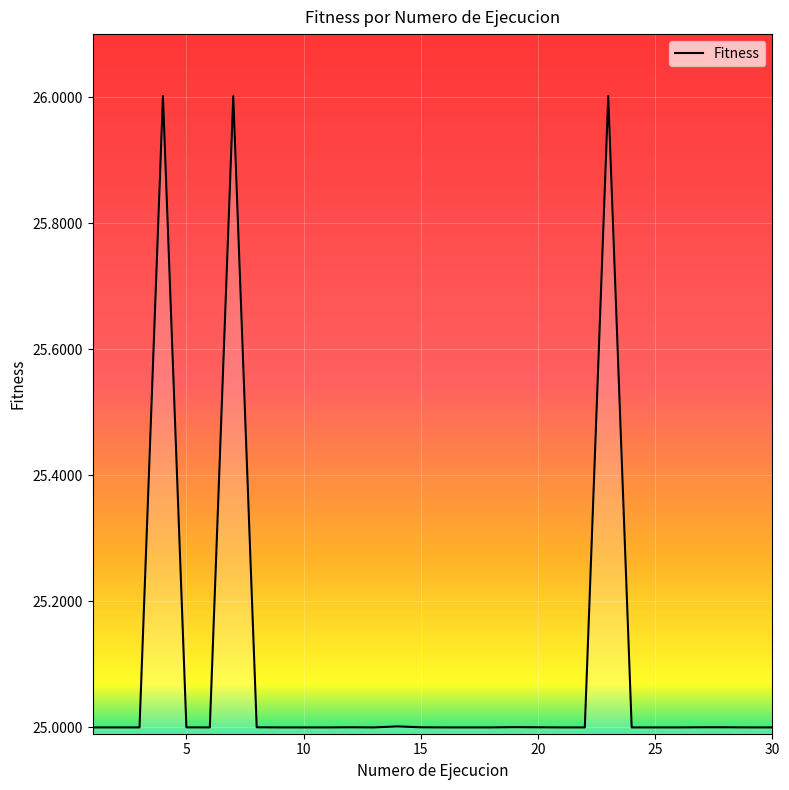

What is the sum of all values?

753.0